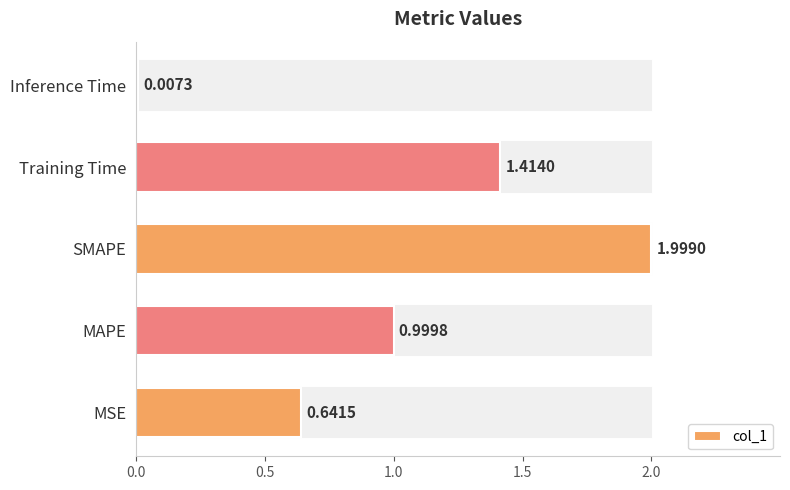

What is the greatest value displayed?

2.0